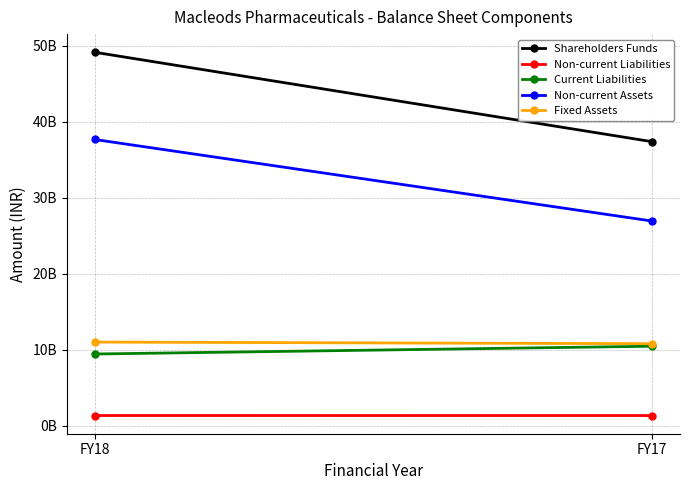

The Fixed Assets series shows 5387739338 at FY18. True or false?

False